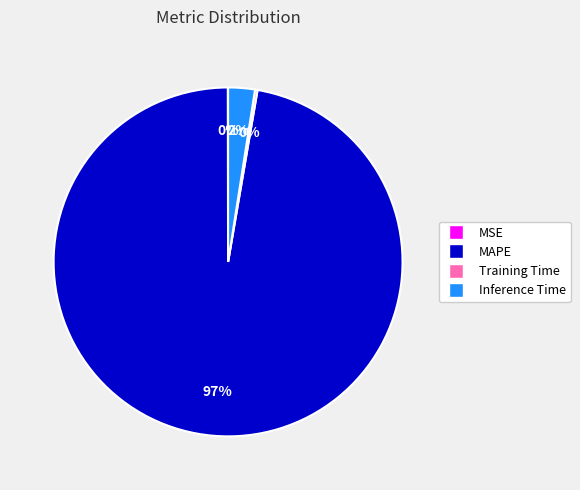

Do Inference Time and MAPE together represent more than half of the pie?

Yes